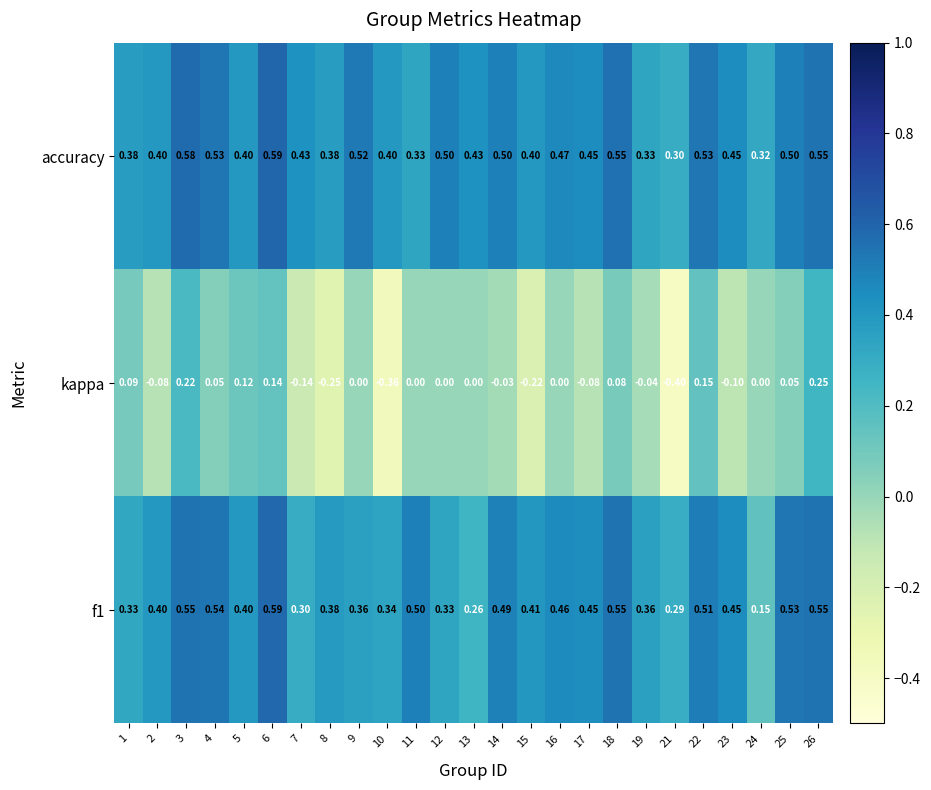

Is the value of f1 at 14 greater than the value of accuracy at 9?

No